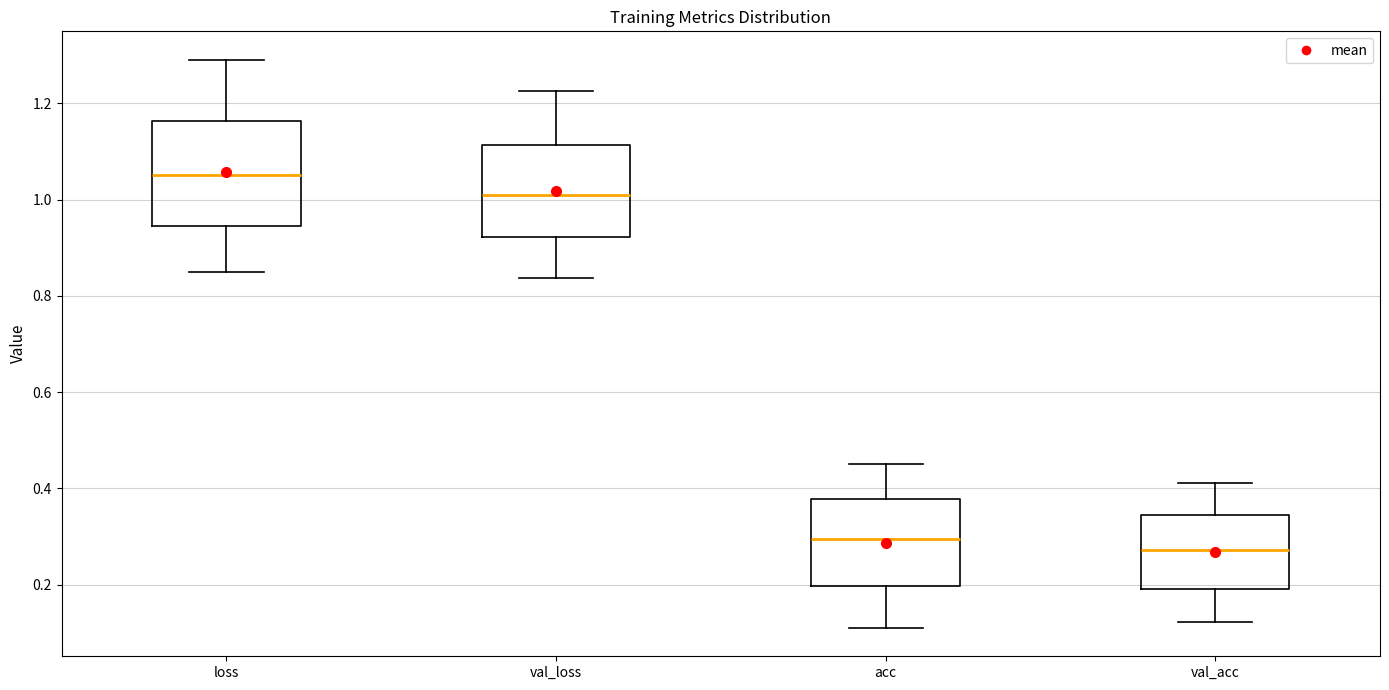

Reading left to right, read every box against the y-axis: the position of its median line, the range the box covers, and the ends of its whiskers. The values are not printed on the chart, so give them approximately, as read against the axis.

loss: median 1.06, box 0.94 to 1.16, whiskers 0.84 to 1.30
val_loss: median 1.02, box 0.92 to 1.12, whiskers 0.84 to 1.22
acc: median 0.30, box 0.20 to 0.38, whiskers 0.12 to 0.46
val_acc: median 0.28, box 0.20 to 0.34, whiskers 0.12 to 0.42